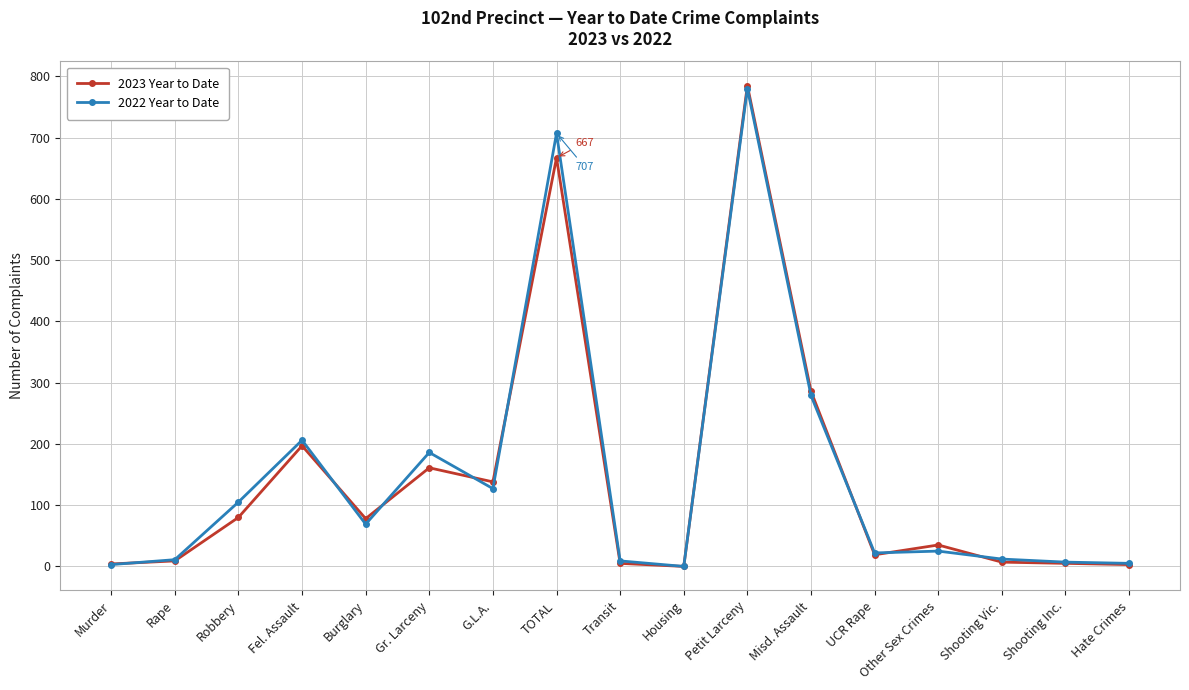

True or false: 2022 Year to Date has more than 0 interior local peaks.

True